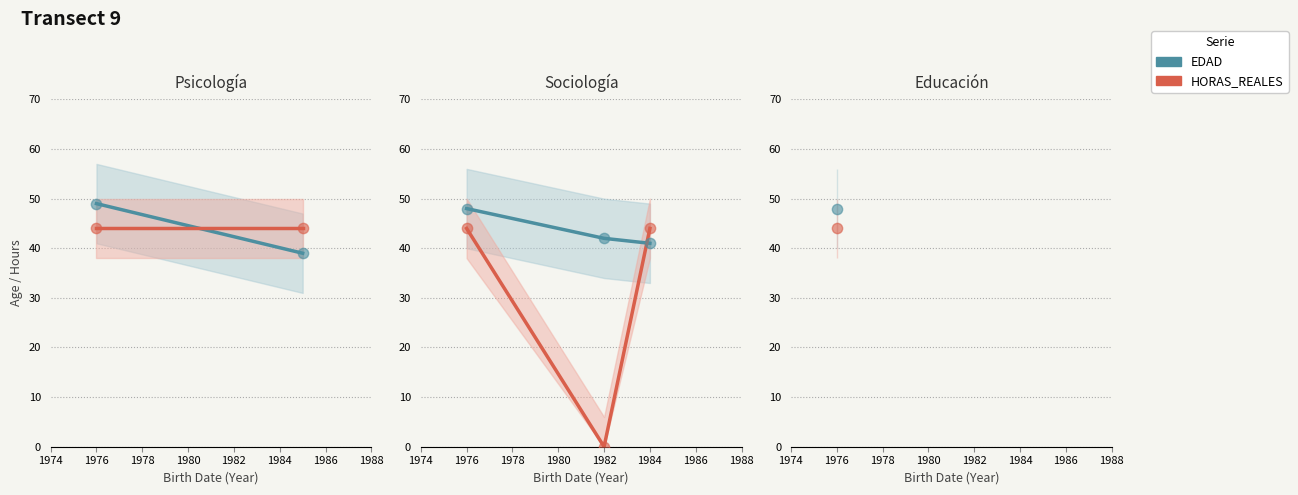

What is the total value across all series at 1984?

85